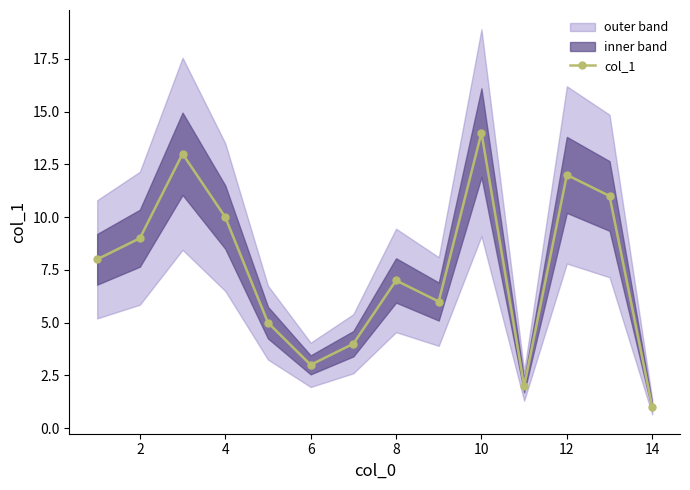

True or false: col_1 has a value of 3 at 6.

True